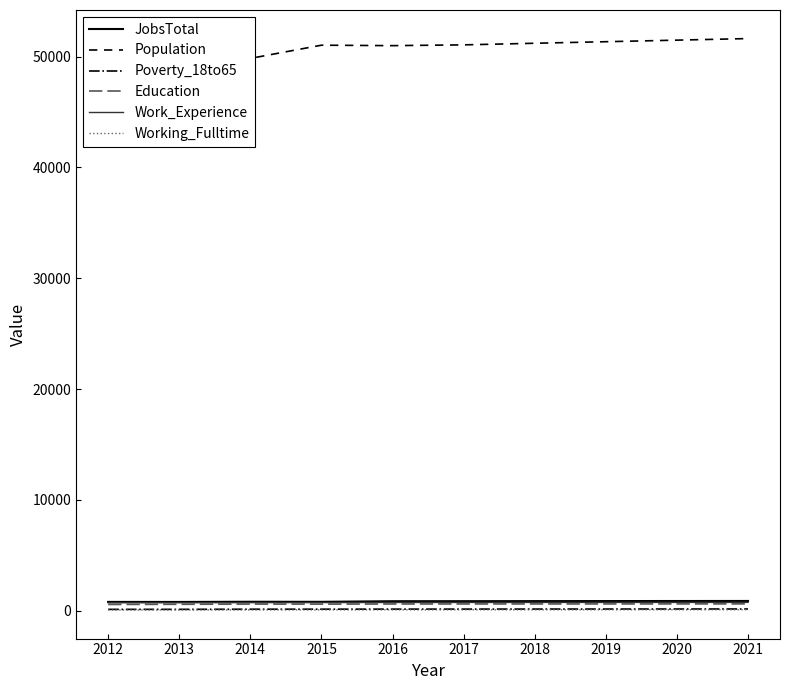

What is the difference between the maximum and minimum values in the JobsTotal series?

89